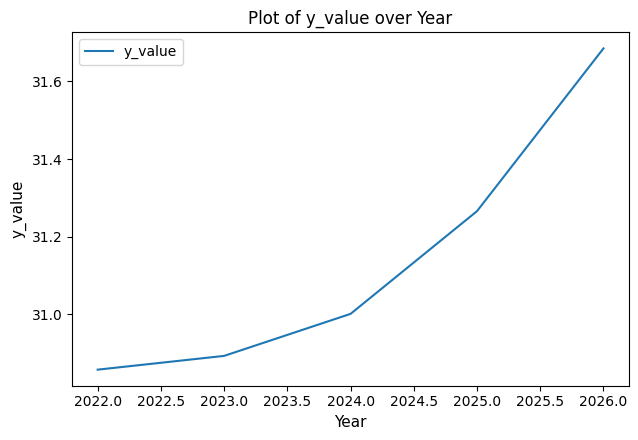

True or false: the data shows 30.9 at 2023.0.

True